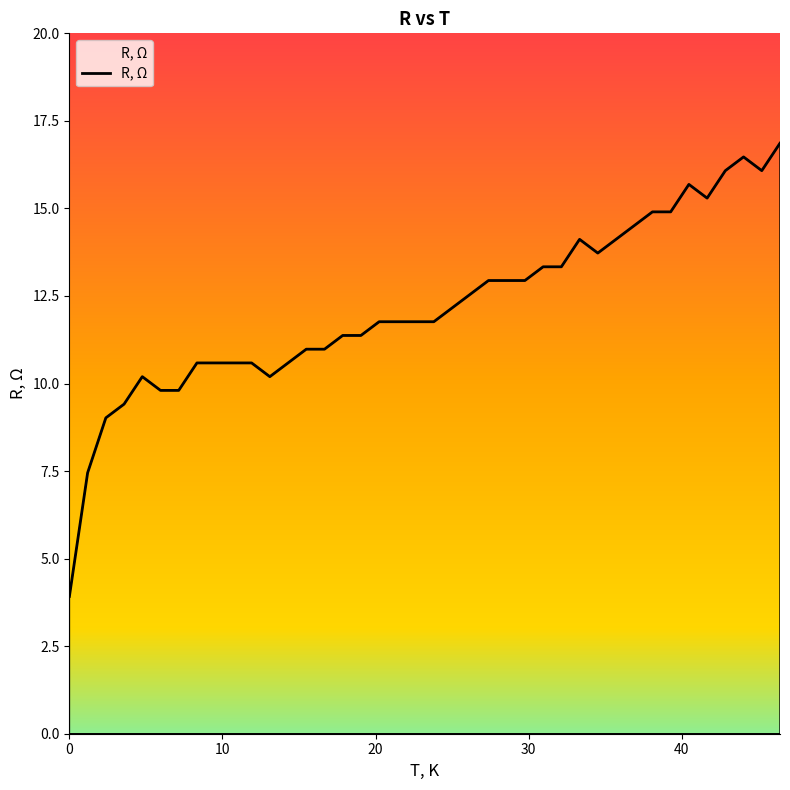

What is the smallest value displayed?

3.9